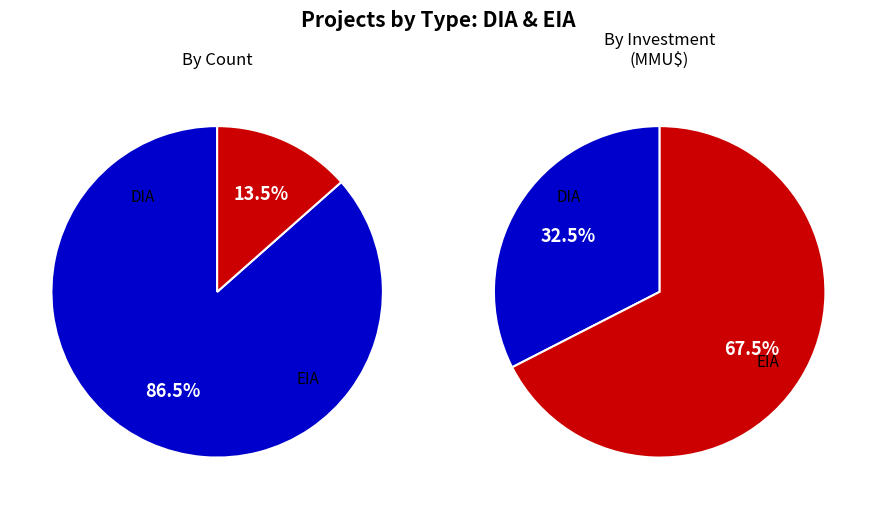

Which category has the smallest portion of the pie?

EIA